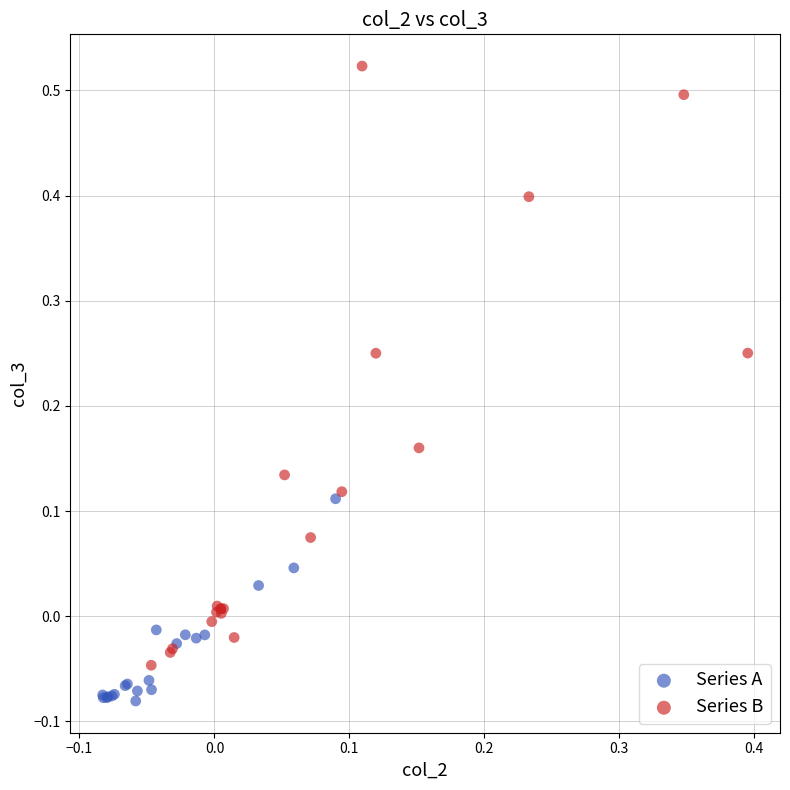

Which series contains the lowest Y value?

Series A